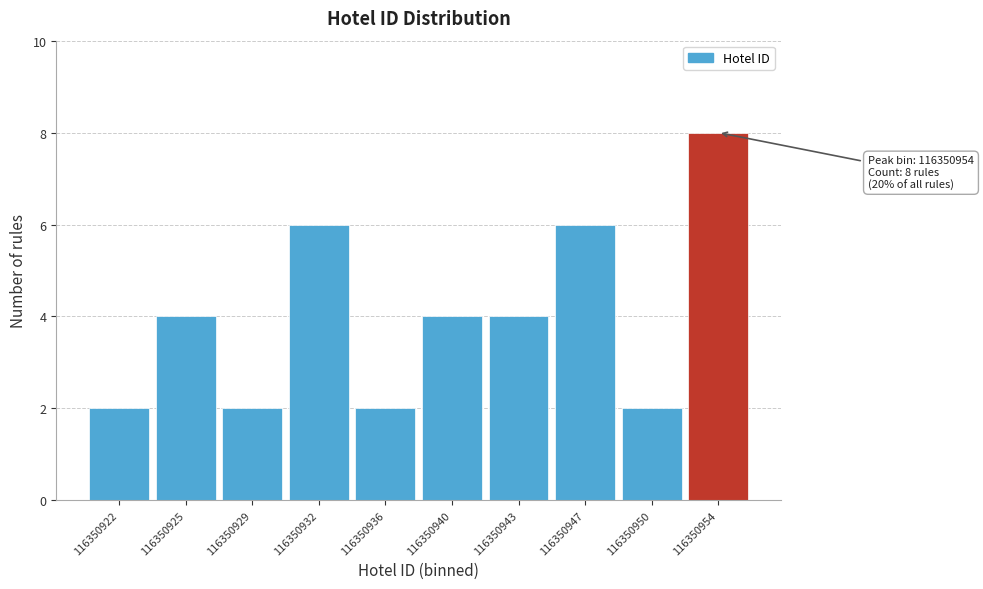

Reading left to right, what are all the values shown in this chart?

116350922=2	116350925=4	116350929=2	116350932=6	116350936=2	116350940=4	116350943=4	116350947=6	116350950=2	116350954=8